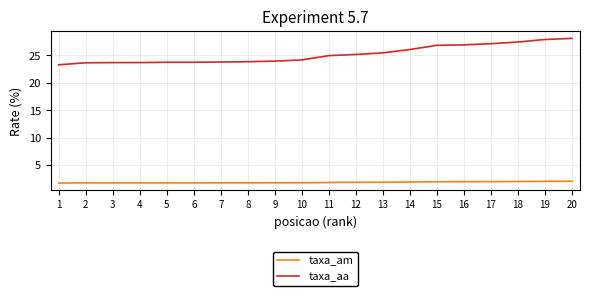

At how many categories does at least one series exceed 7?

20